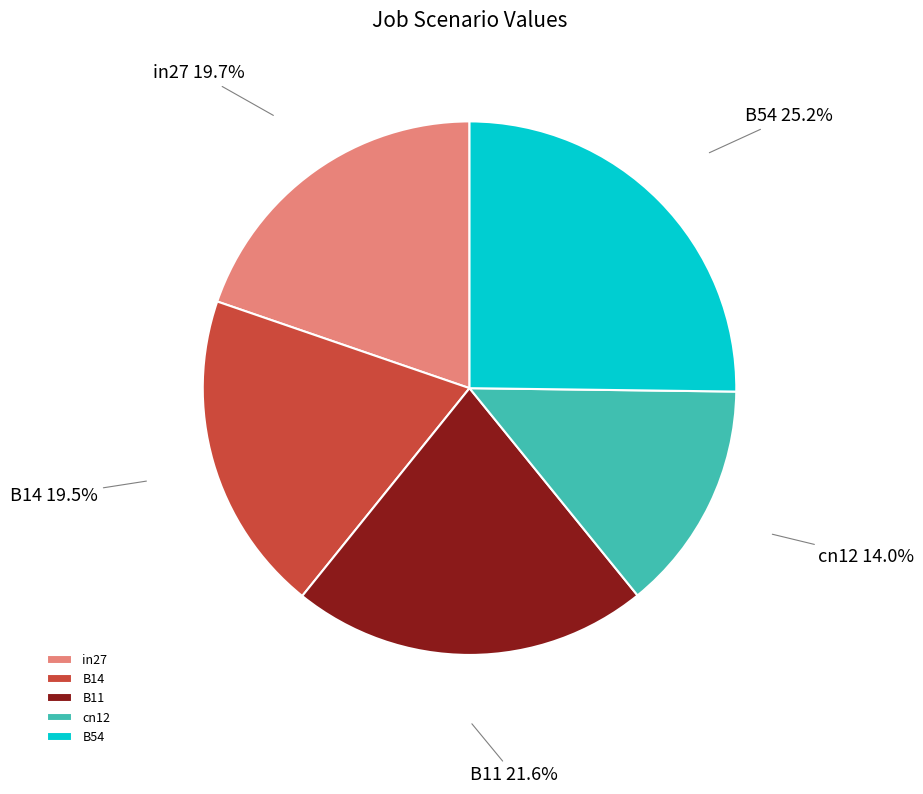

What percentage is NOT represented by B14?

80.5%